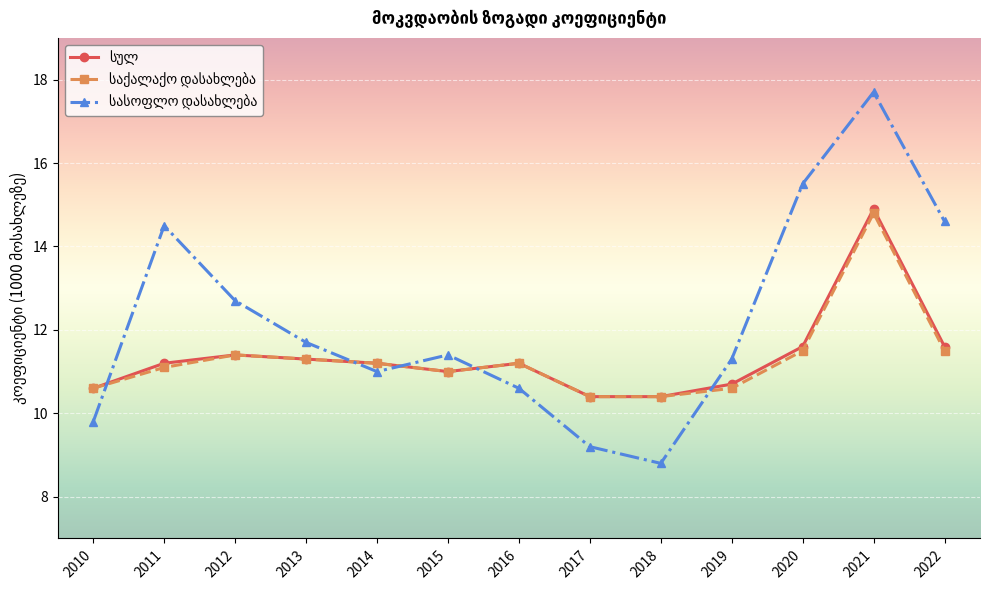

How many data points does each series have?

13